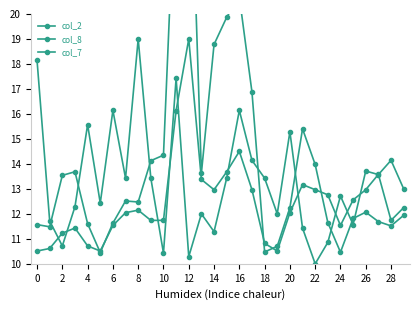

Between 6 and 15, which series saw the biggest shift?

col_2